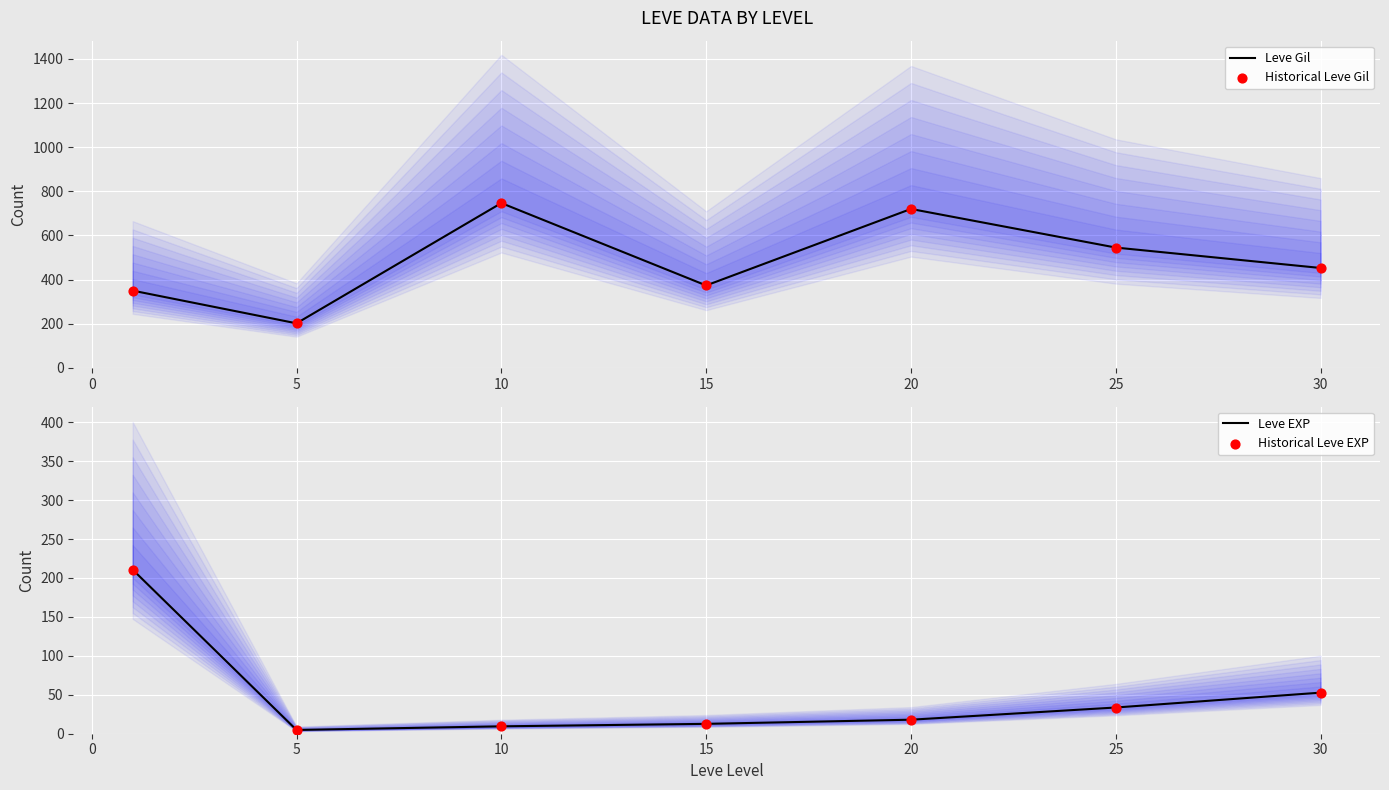

Which series has the widest spread of Y values?

Leve Gil